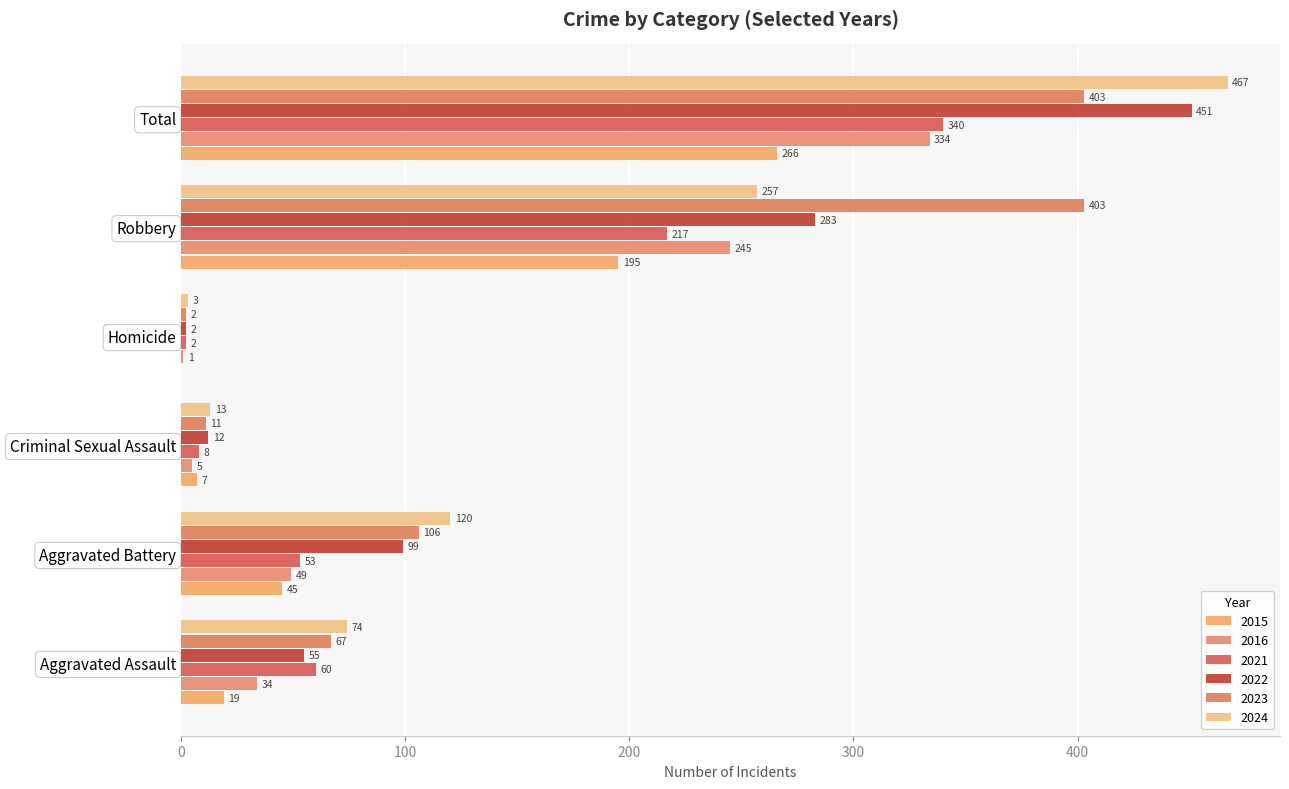

What are all the series names shown in the legend?

2015, 2016, 2021, 2022, 2023, 2024